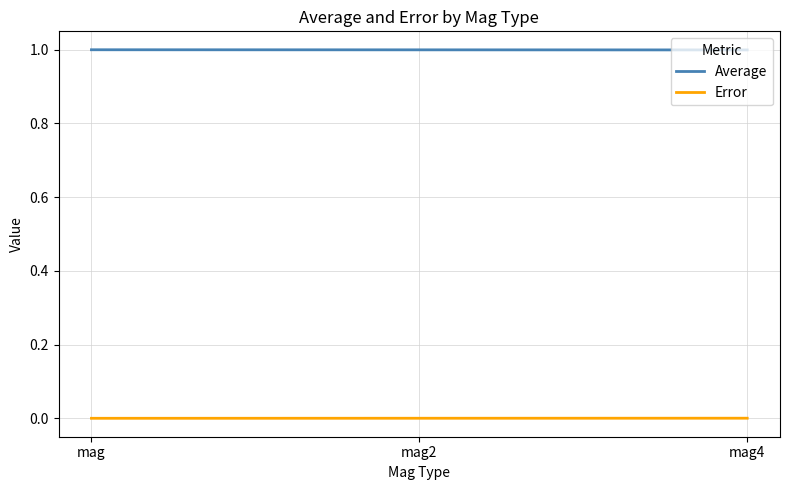

What is the sum of the Average values at mag4 and mag2?

2.0